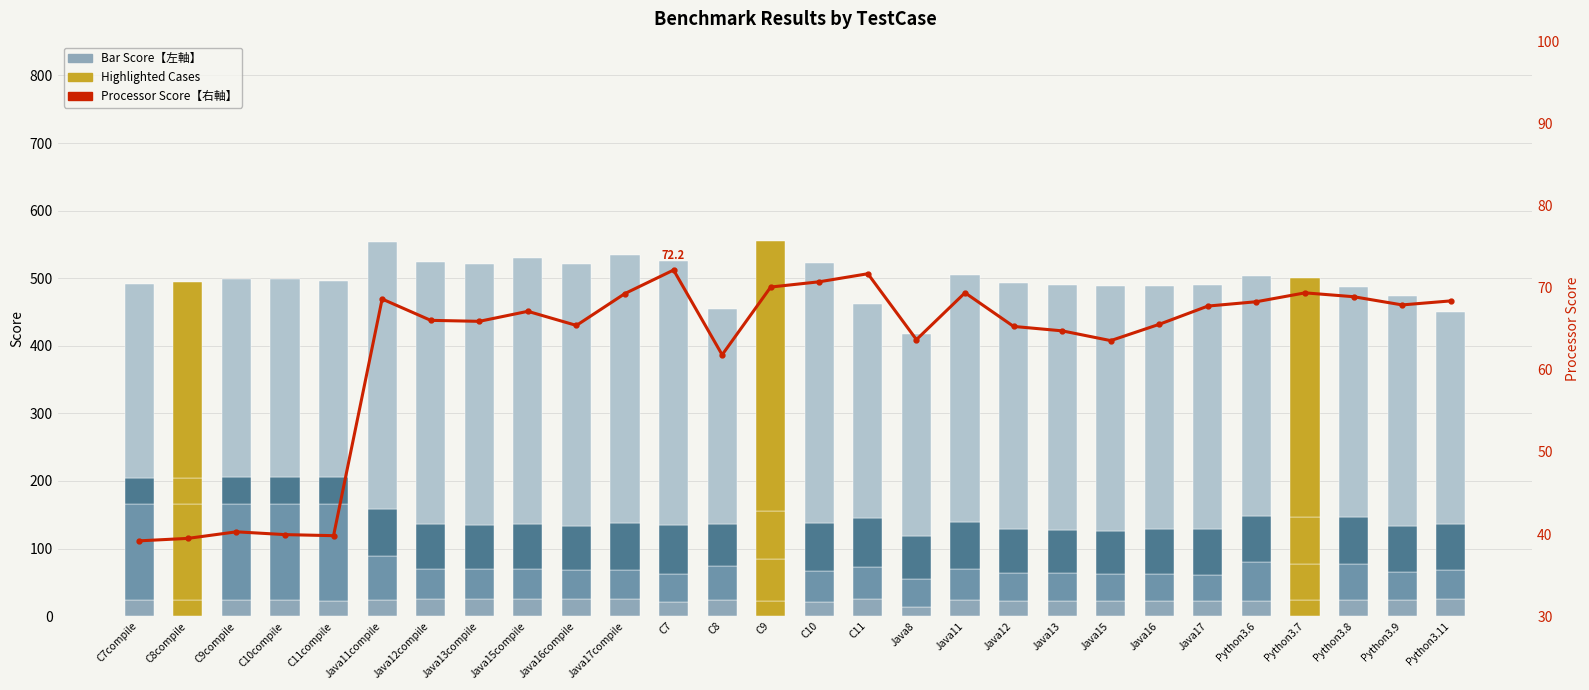

Rank the series by their maximum value, from lowest to highest.

HDD, Processor Score【右軸】, Processor, GraphicsCard, DUT